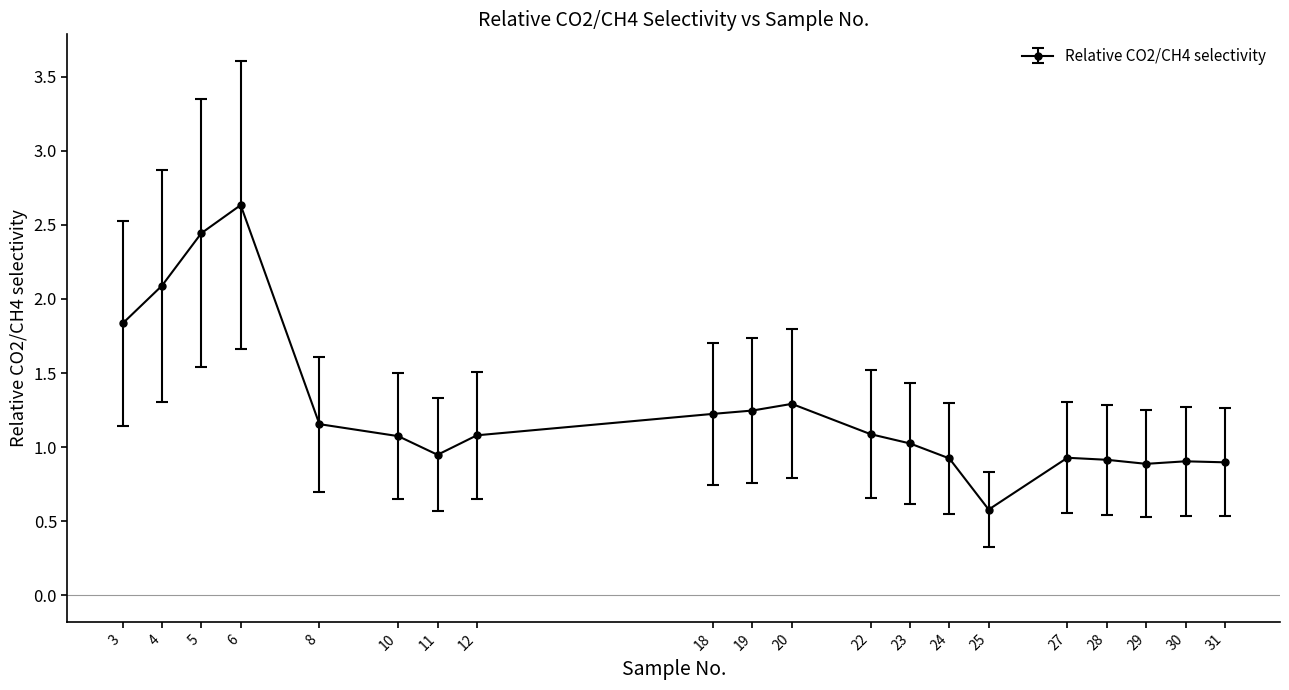

Count the number of categories in the chart.

20